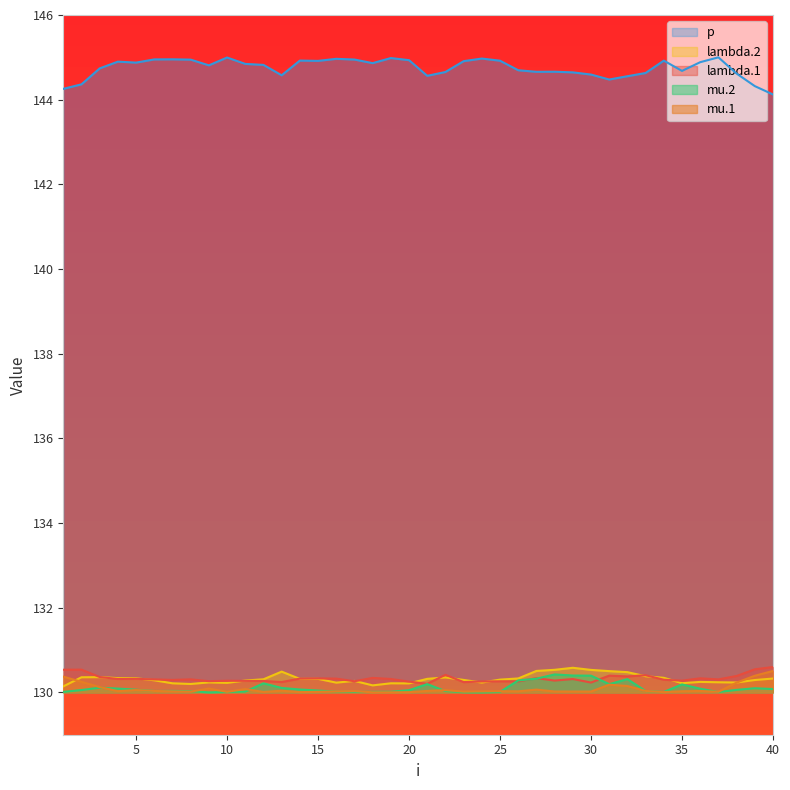

True or false: lambda.2 has a value of 130.2 at 7.

True